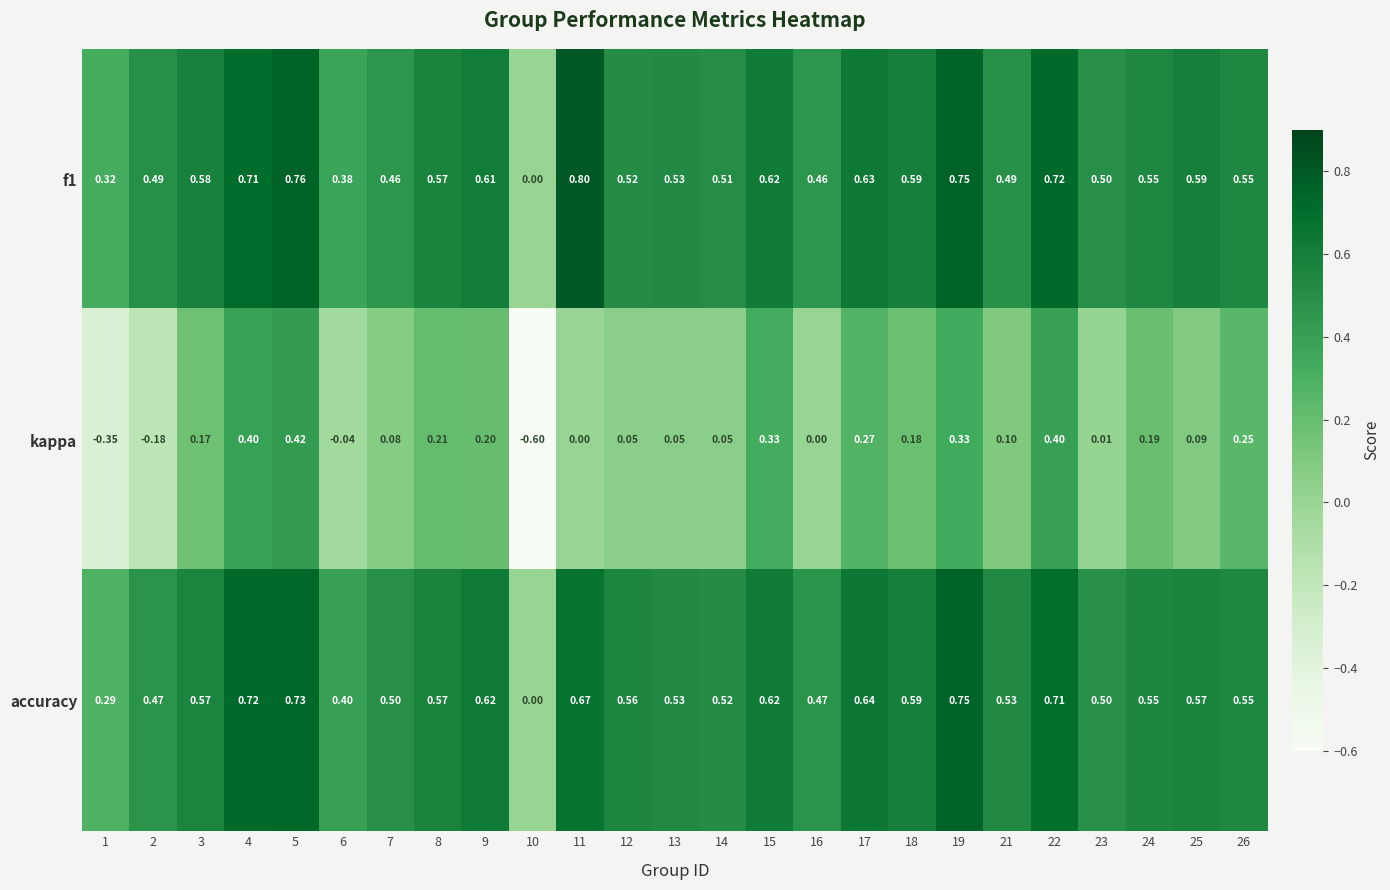

Which series has the widest spread of values?

kappa